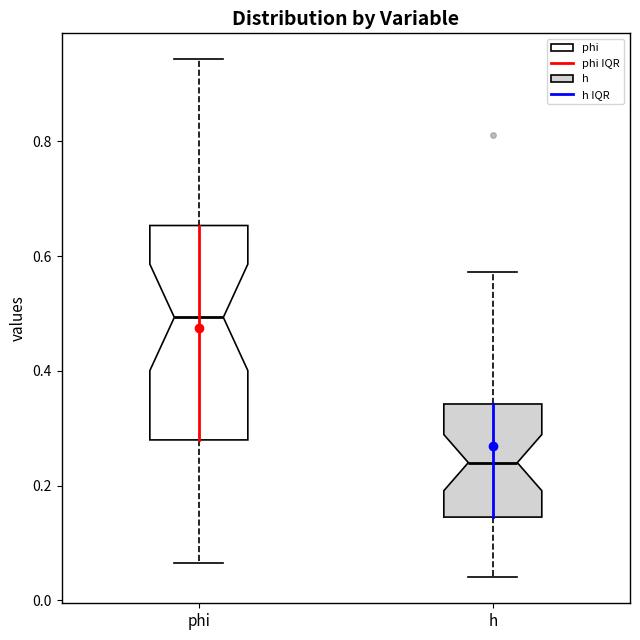

Which box's median line is the lowest?

h